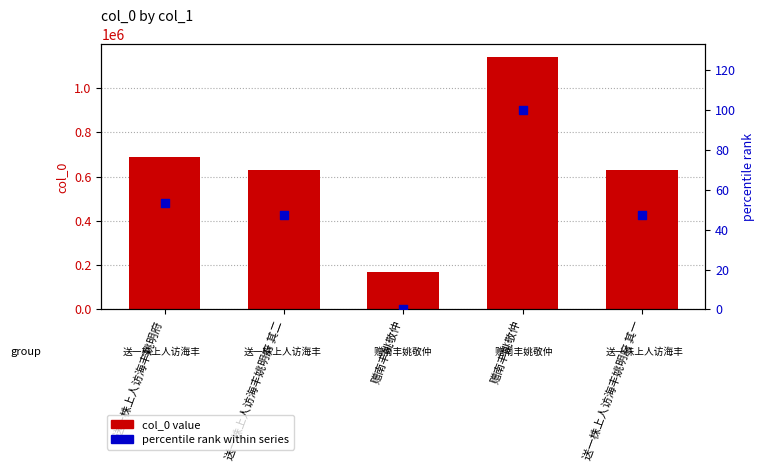

Which series reaches the maximum Y coordinate?

col_0 value